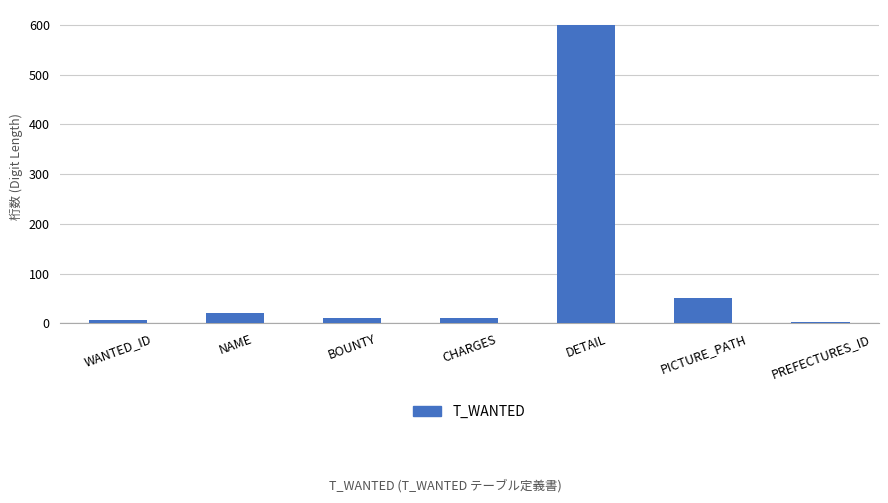

What is the label of the 1st bar from the right?

PREFECTURES_ID